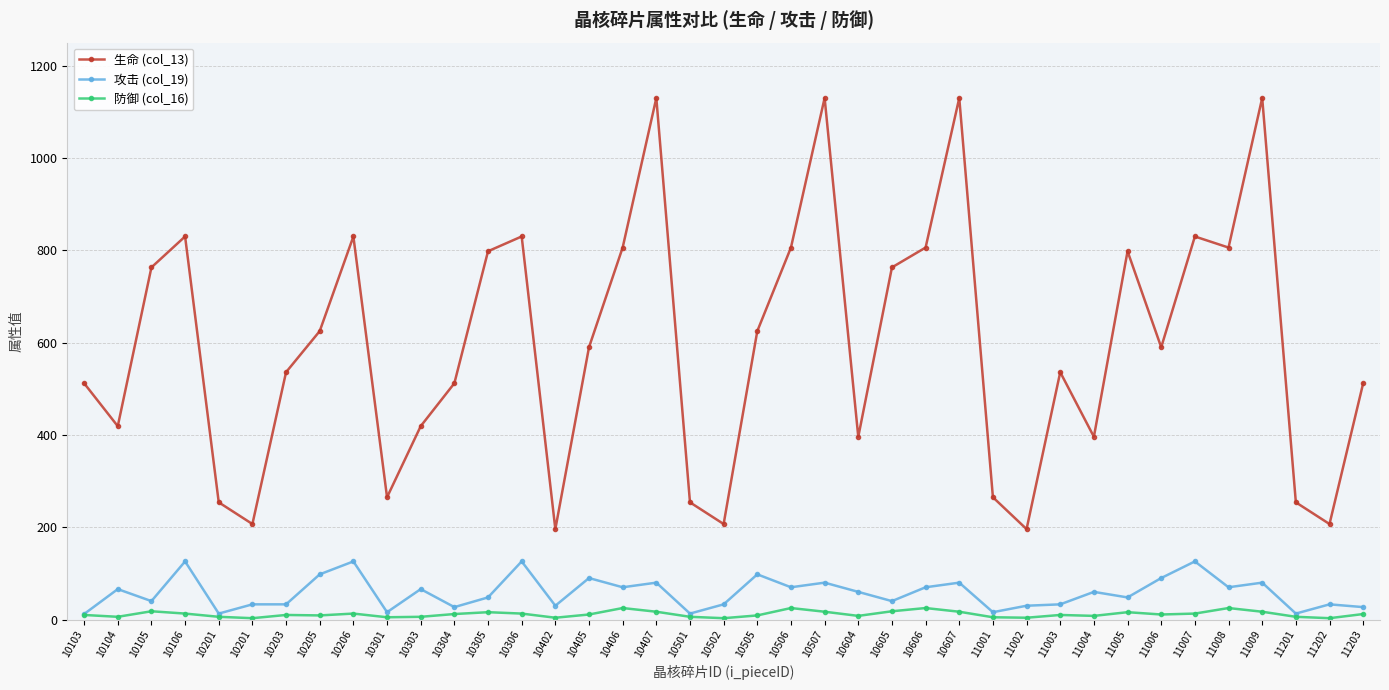

Is this an area chart (filled region under the line)?

No